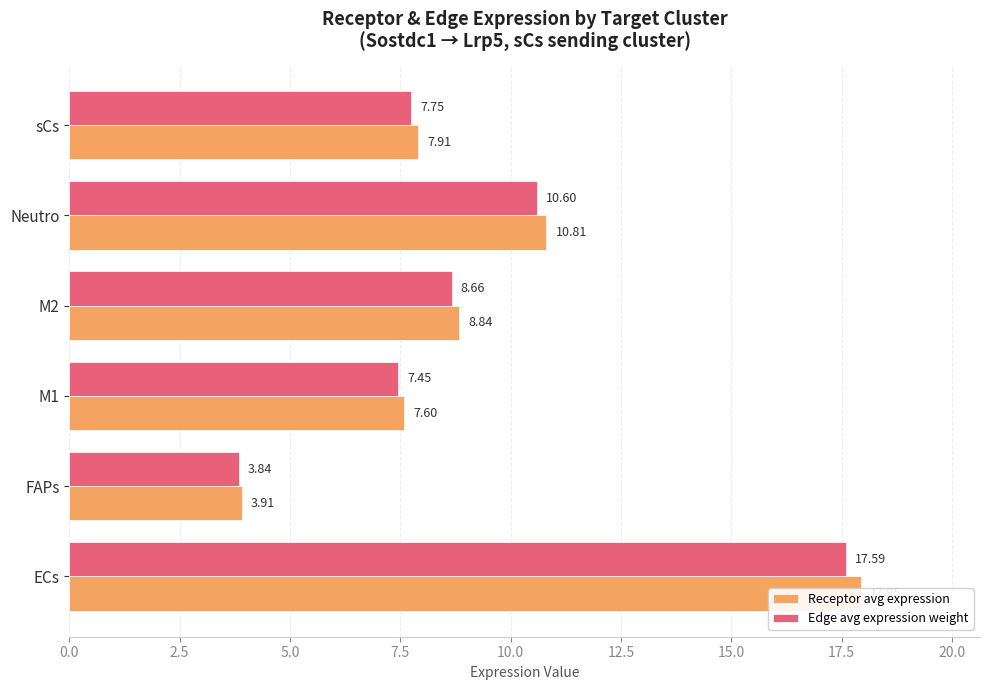

List the series in order of their overall mean, highest first.

Receptor avg expression, Edge avg expression weight